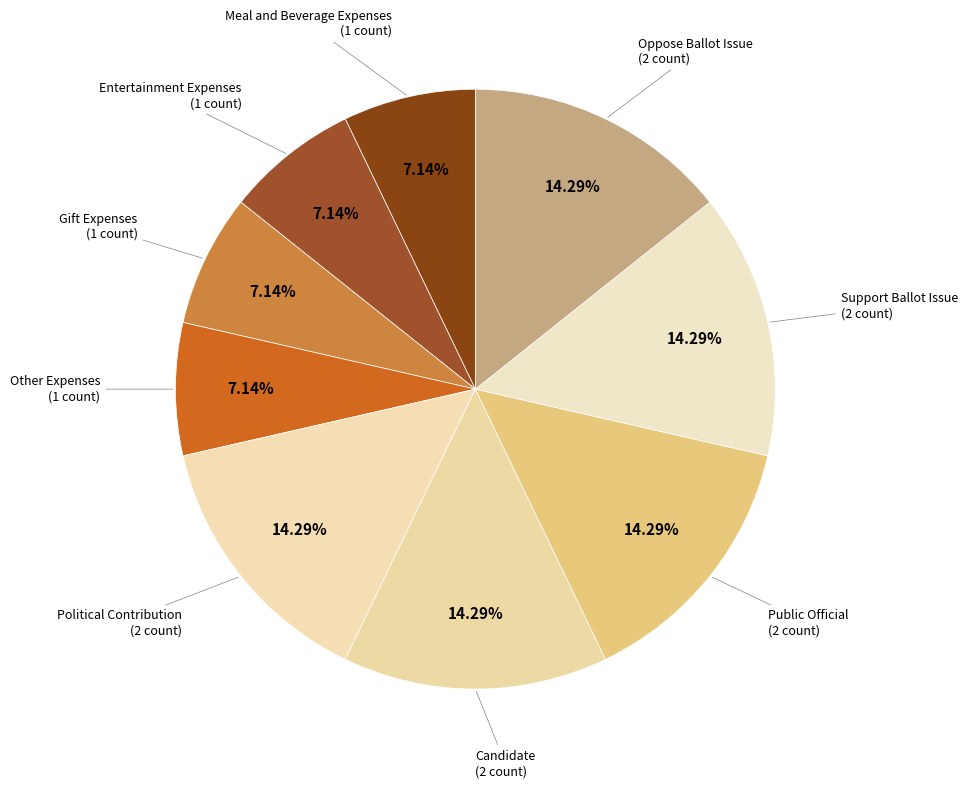

Count the number of slices in the pie.

9